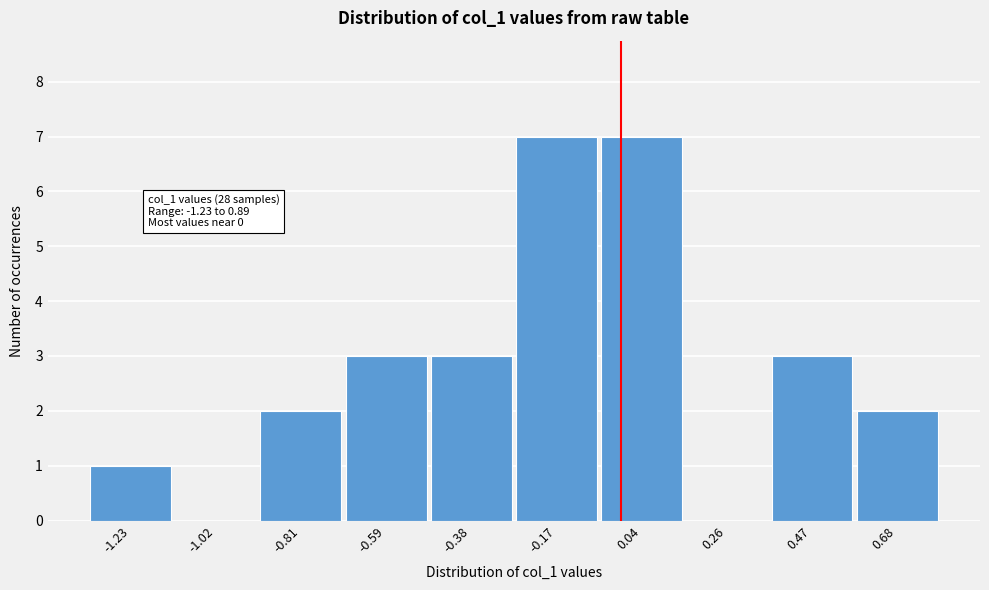

Reading right to left, transcribe all the data shown in this chart.

0.68=2	0.47=3	0.26=0	0.04=7	-0.17=7	-0.38=3	-0.59=3	-0.81=2	-1.02=0	-1.23=1